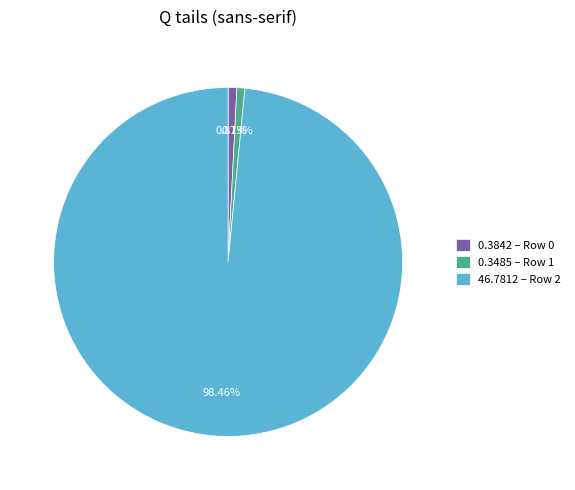

What is the majority slice?

46.7812 – Row 2